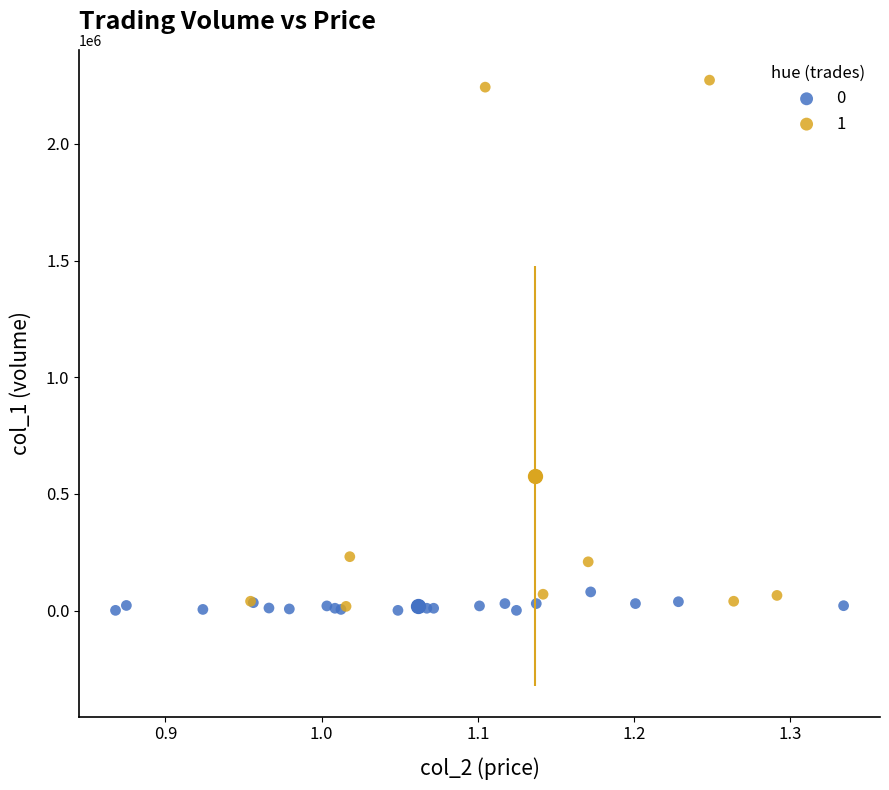

What are all the series names shown in the legend?

0, 1